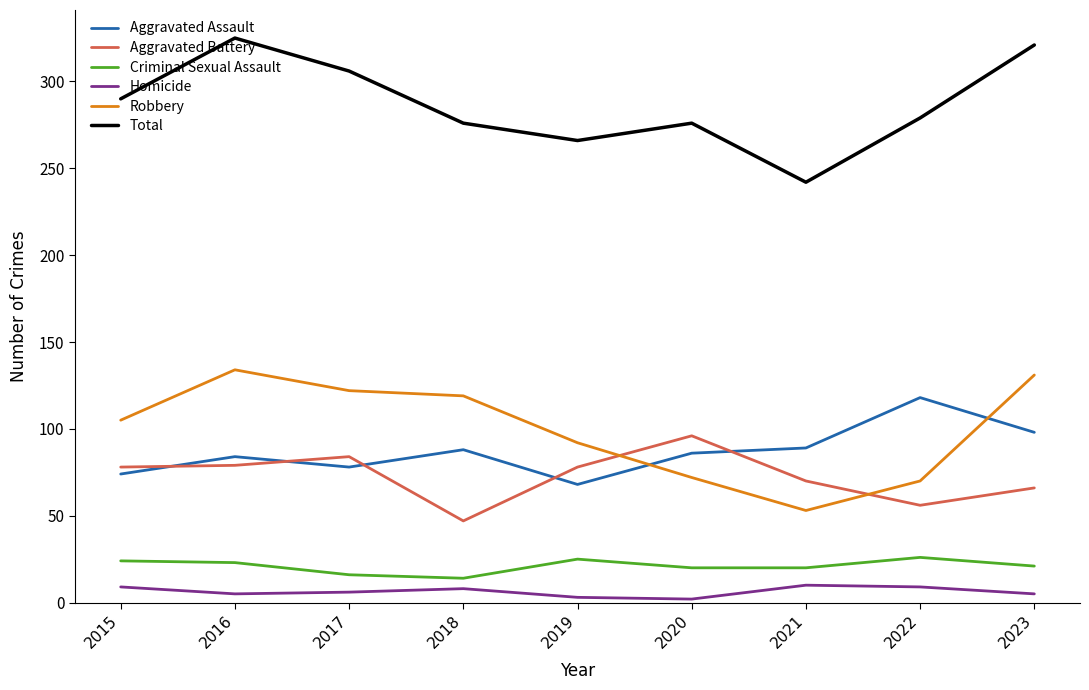

True or false: Total has a value of 242 at 2021.

True